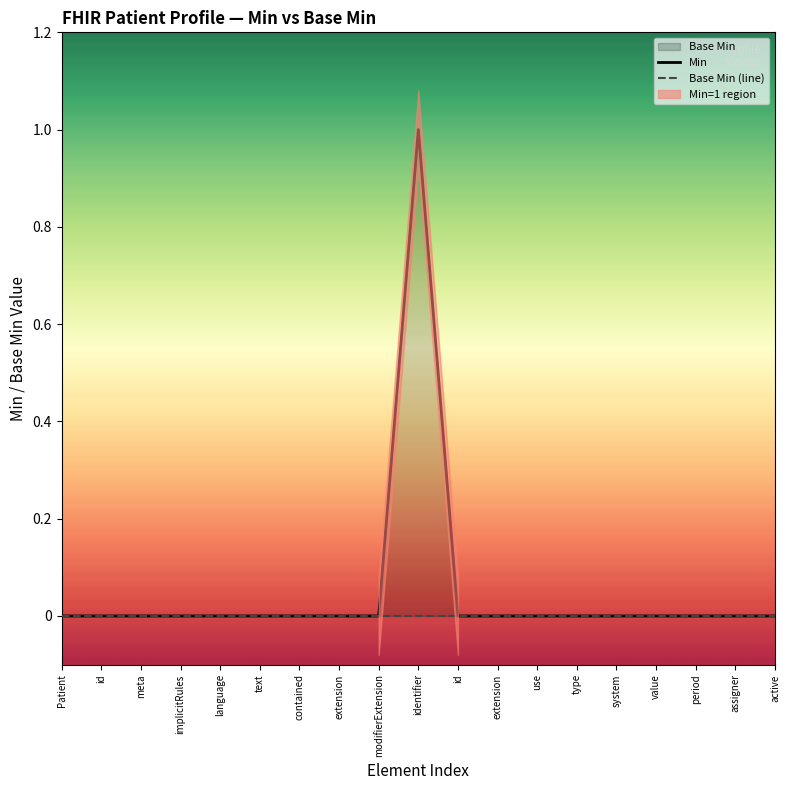

Reading left to right, extract all data points from this chart.

Min: Patient=0	id=0	meta=0	implicitRules=0	language=0	text=0	contained=0	extension=0	modifierExtension=0	identifier=1	id=0	extension=0	use=0	type=0	system=0	value=0	period=0	assigner=0	active=0
Base Min (line): Patient=0	id=0	meta=0	implicitRules=0	language=0	text=0	contained=0	extension=0	modifierExtension=0	identifier=0	id=0	extension=0	use=0	type=0	system=0	value=0	period=0	assigner=0	active=0